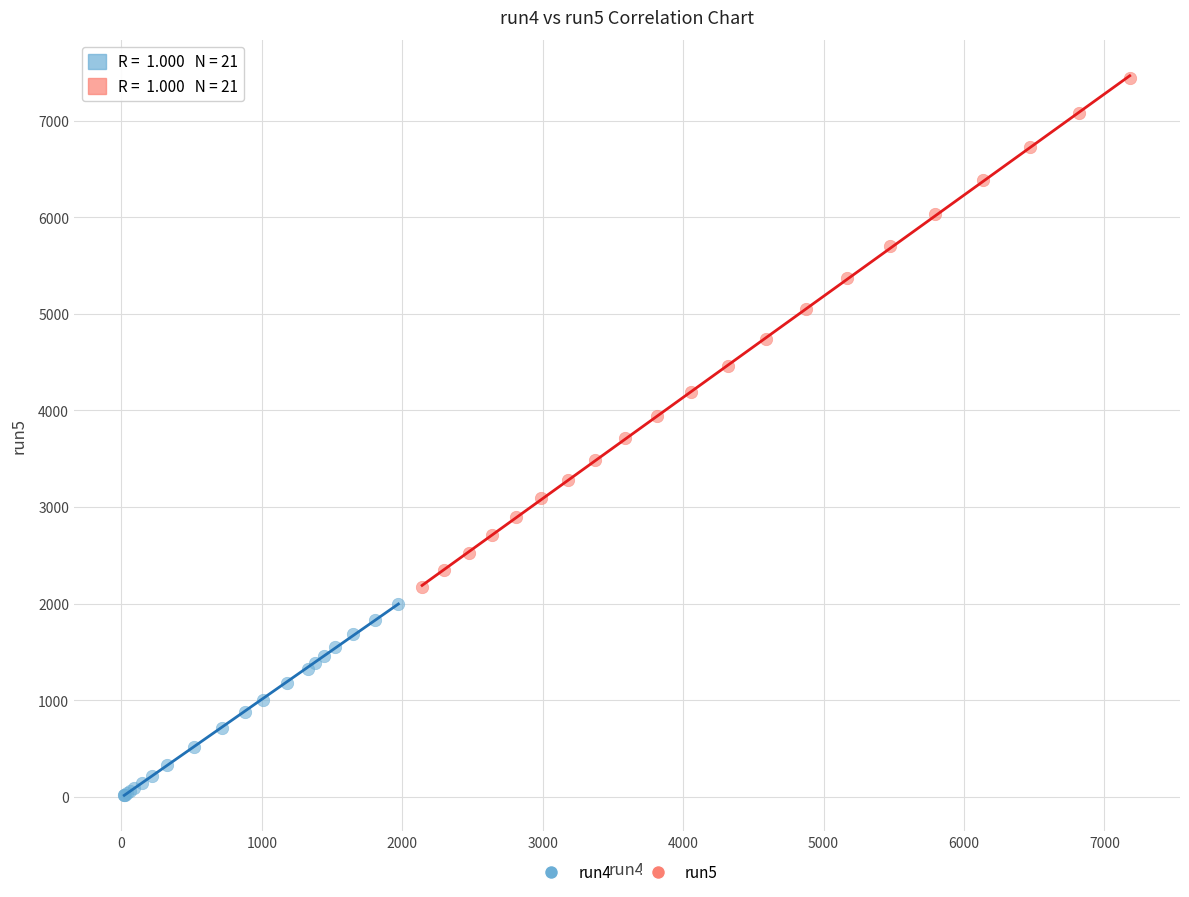

Which series has the widest spread of Y values?

run5